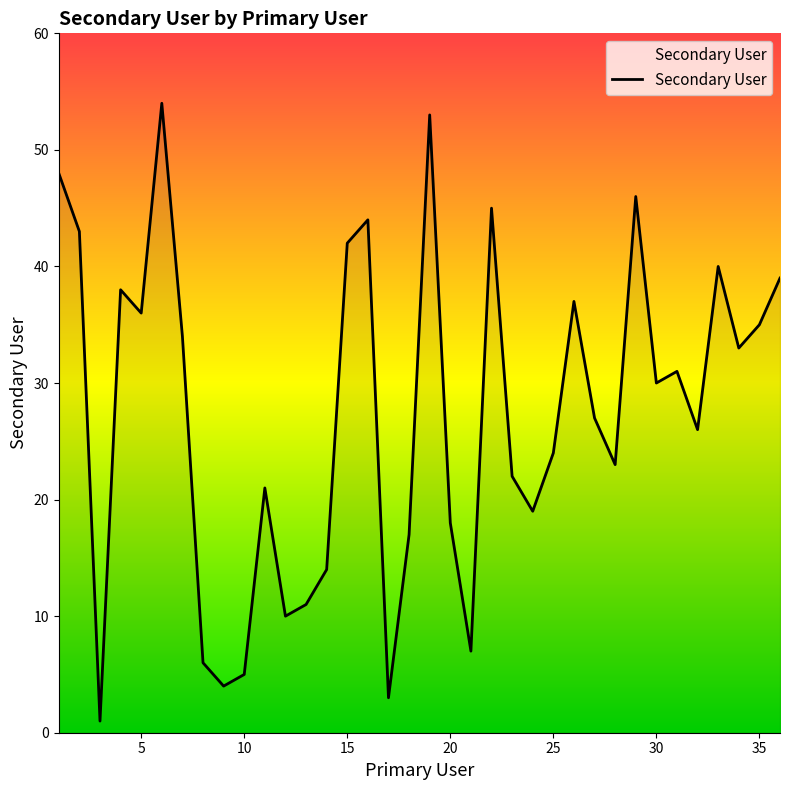

What is the greatest value displayed?

54